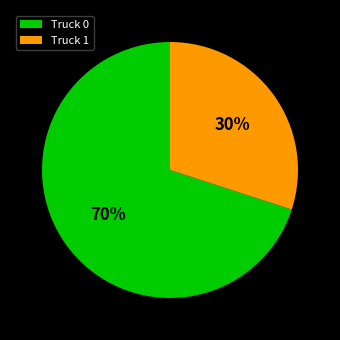

How many slices are in this pie chart?

2